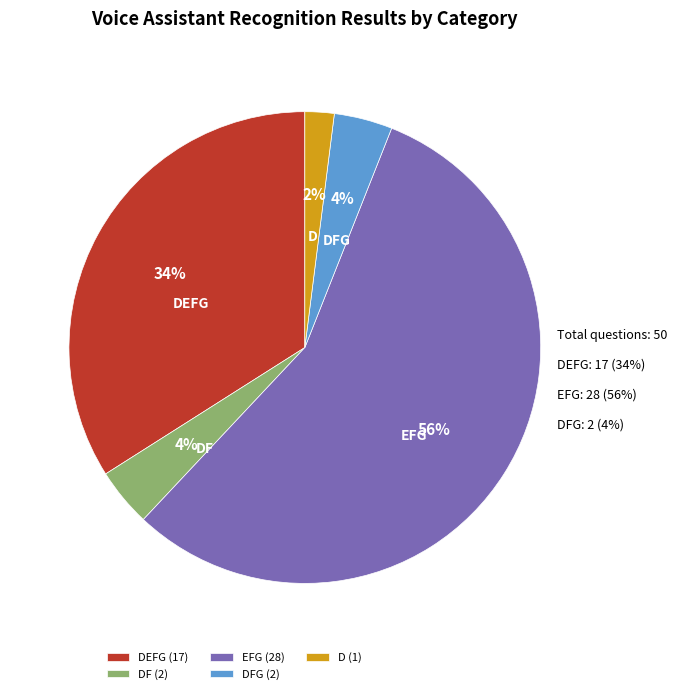

To the nearest percent, what is the difference between the EFG and DFG slice percentages?

52%